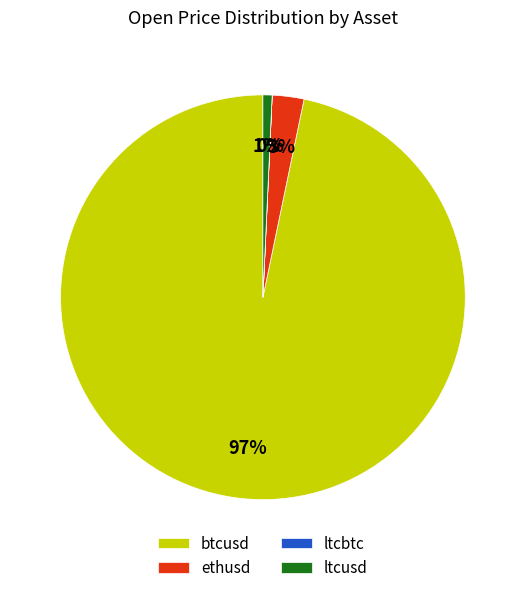

Does btcusd account for over 50% of the chart?

Yes